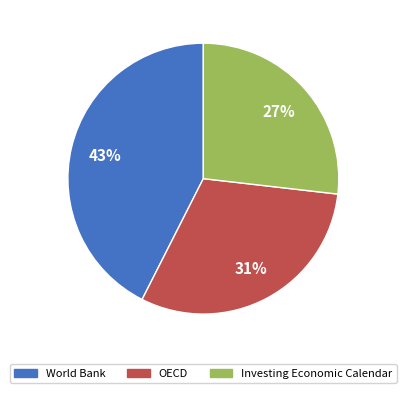

To the nearest percent, what is the combined percentage of World Bank and Investing Economic Calendar?

69%